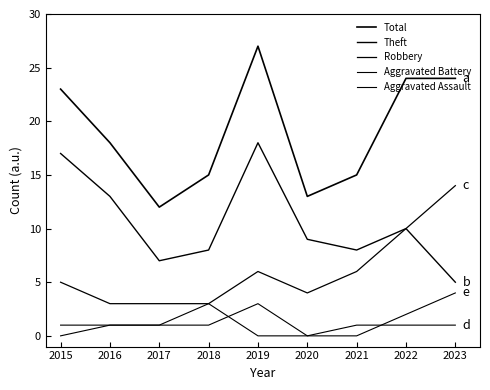

How many lines are shown in the chart?

5